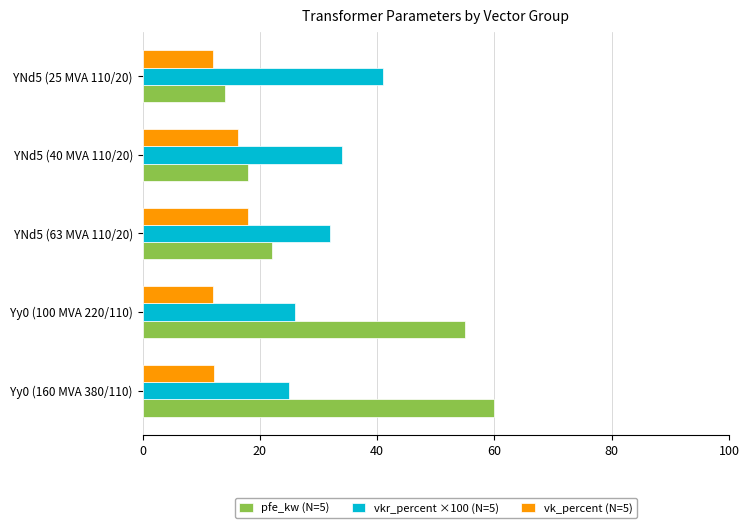

The value of vk_percent (N=5) at Yy0 (100 MVA 220/110) is 6.3. True or false?

False